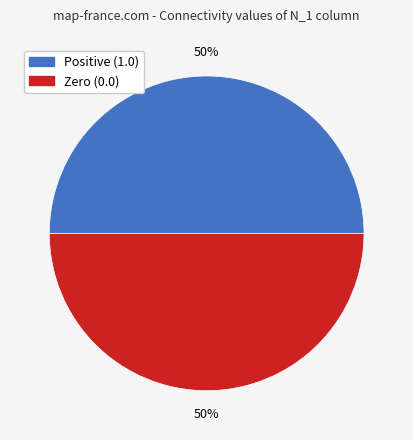

To the nearest percent, what is the average slice percentage?

50%